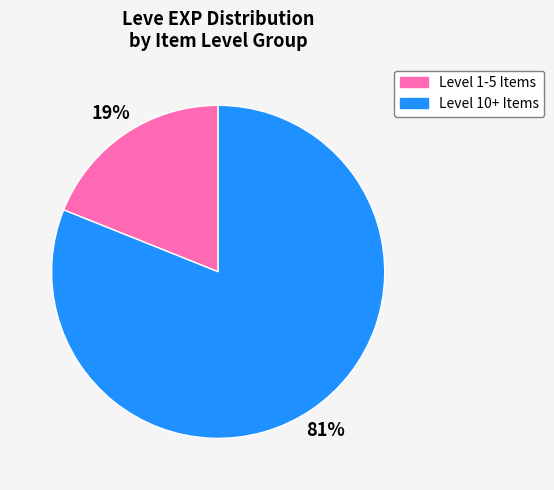

To the nearest percent, what is the average slice percentage?

50%